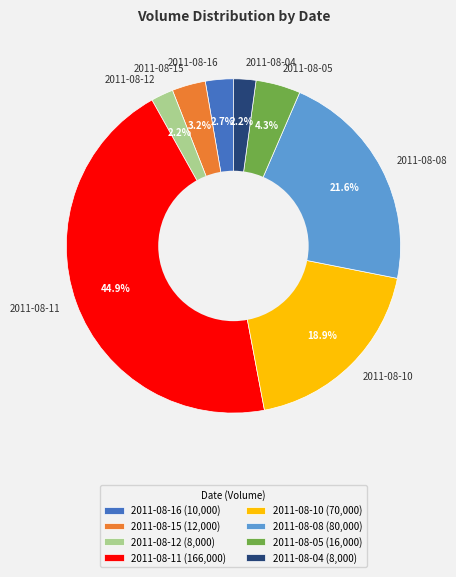

Is it true that 2011-08-15 is 3% of the pie?

True